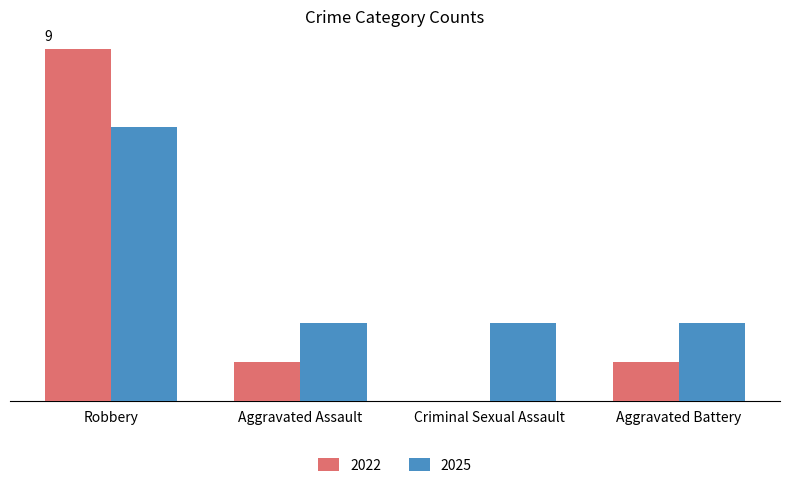

Which series has the largest total across all categories?

2025